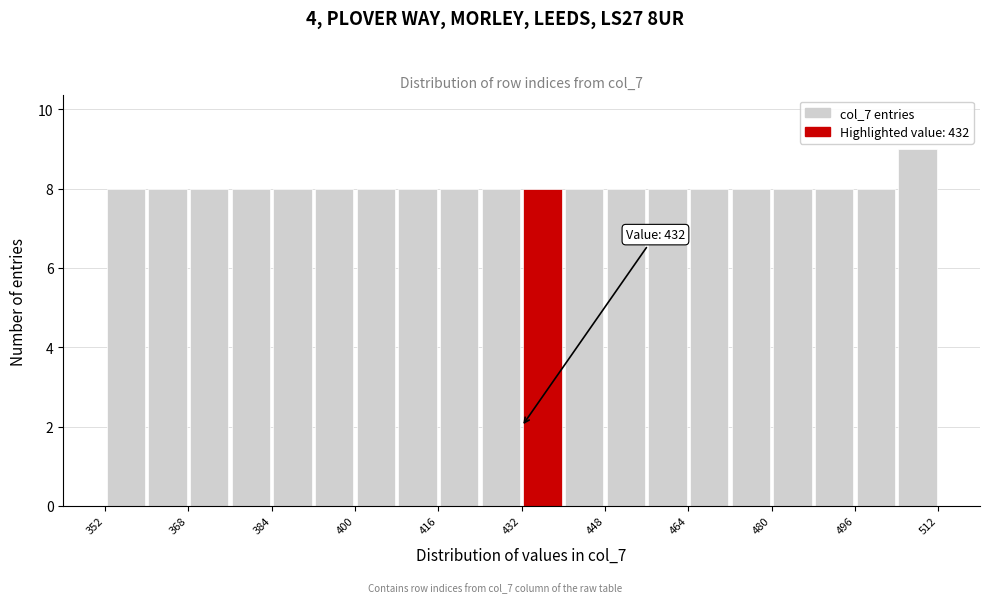

Which range on the x-axis has the tallest bar?

504 to 512